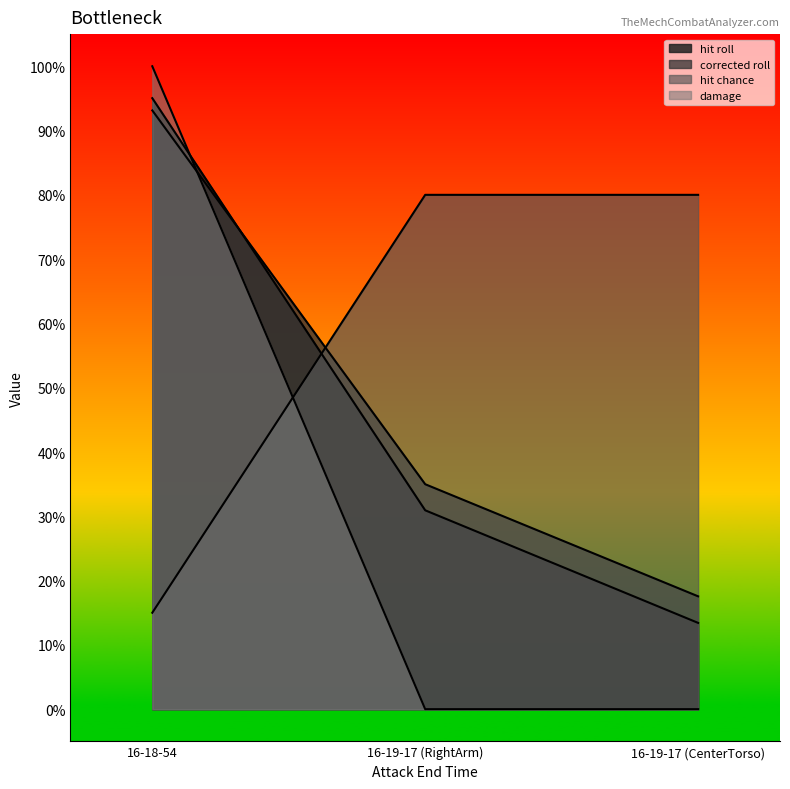

How many damage values are between 0 and 1?

3